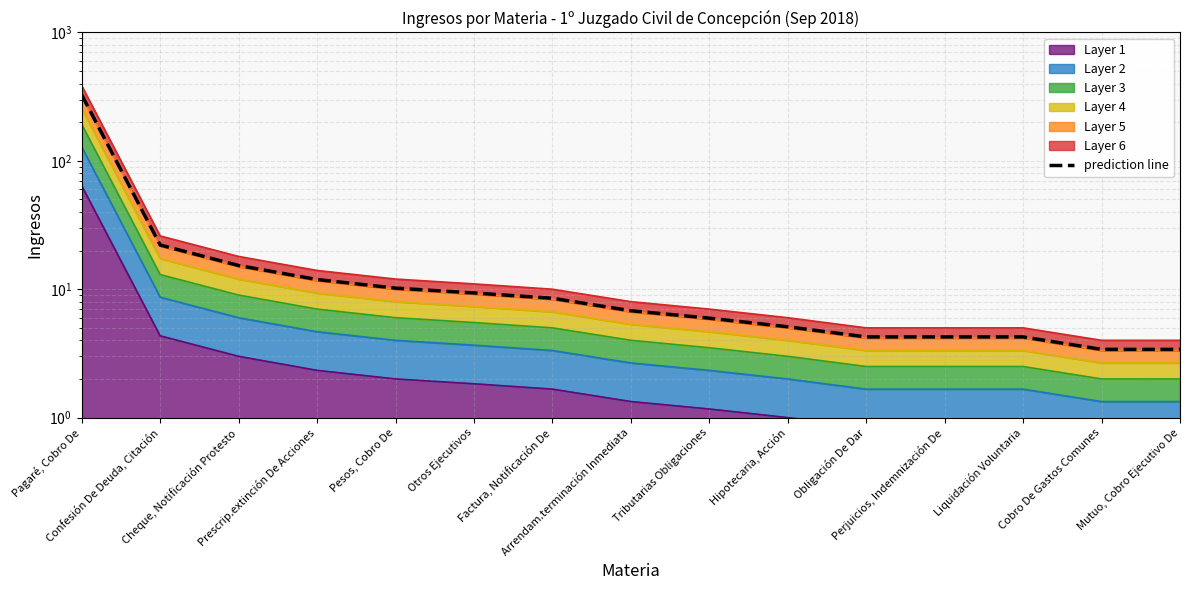

Rank the categories by value from lowest to highest.

Cobro De Gastos Comunes, Mutuo, Cobro Ejecutivo De, Obligación De Dar, Perjuicios, Indemnización De, Liquidación Voluntaria, Hipotecaria, Acción, Tributarias Obligaciones, Arrendam.terminación Inmediata, Factura, Notificación De, Otros Ejecutivos, Pesos, Cobro De, Prescrip.extinción De Acciones, Cheque, Notificación Protesto, Confesión De Deuda, Citación, Pagaré, Cobro De